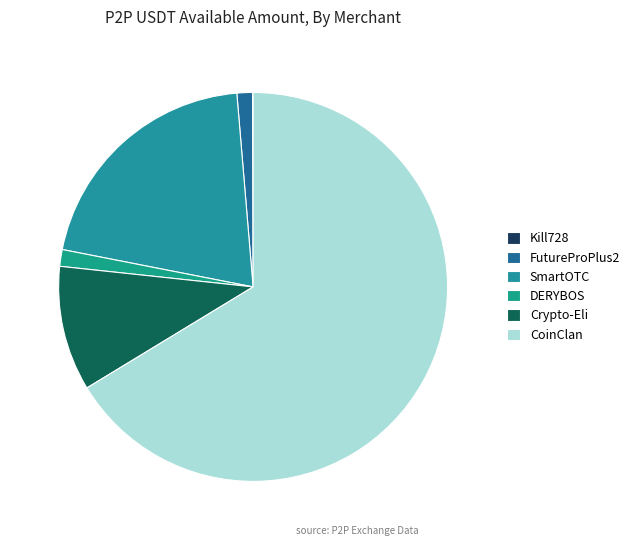

Is there a majority slice in this chart?

Yes